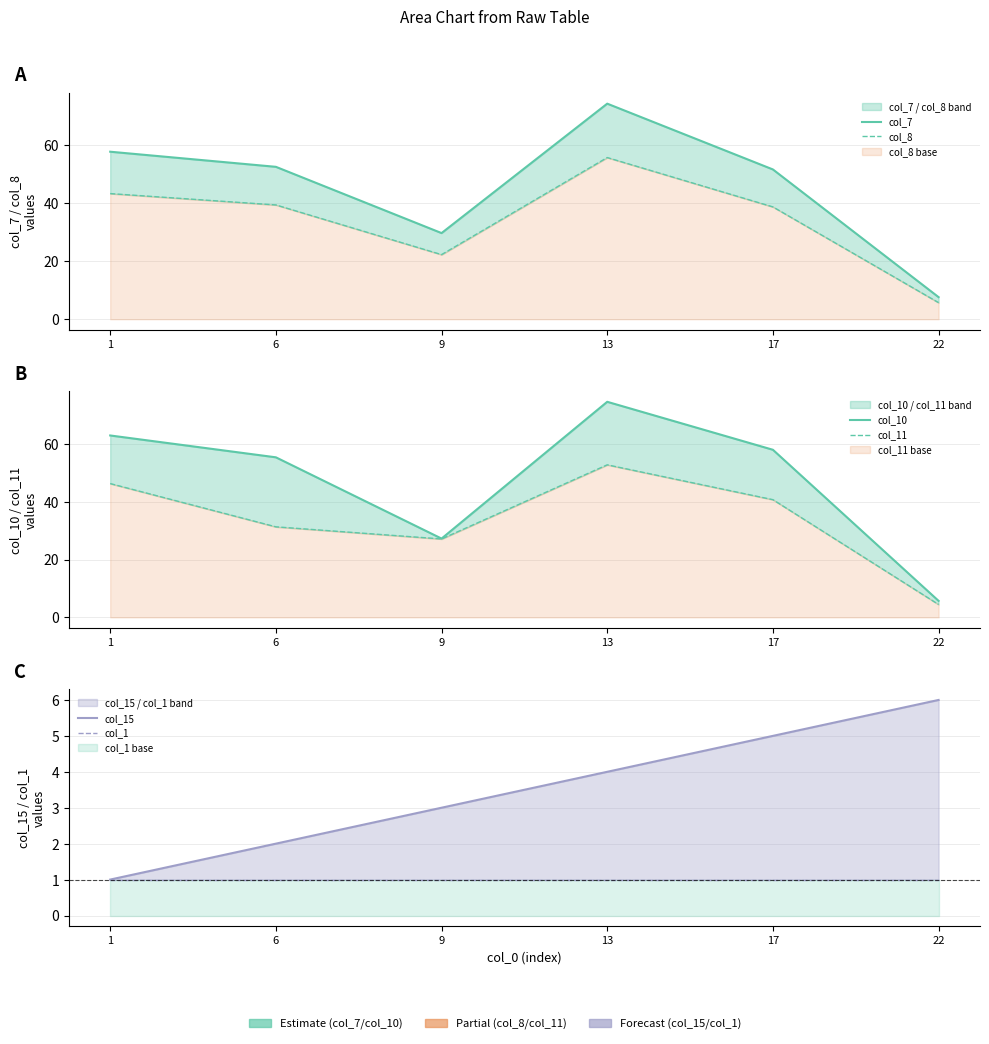

What is the total value across all series at 17?

194.9